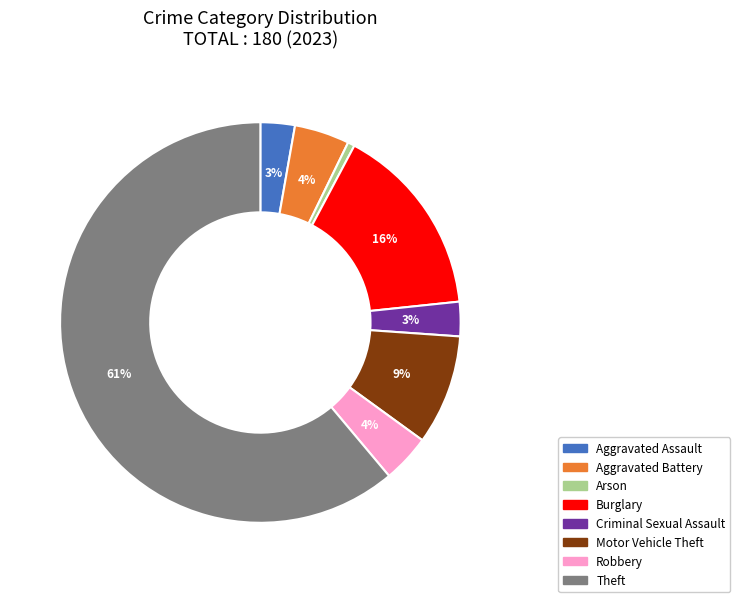

Which category has the biggest portion of the pie?

Theft